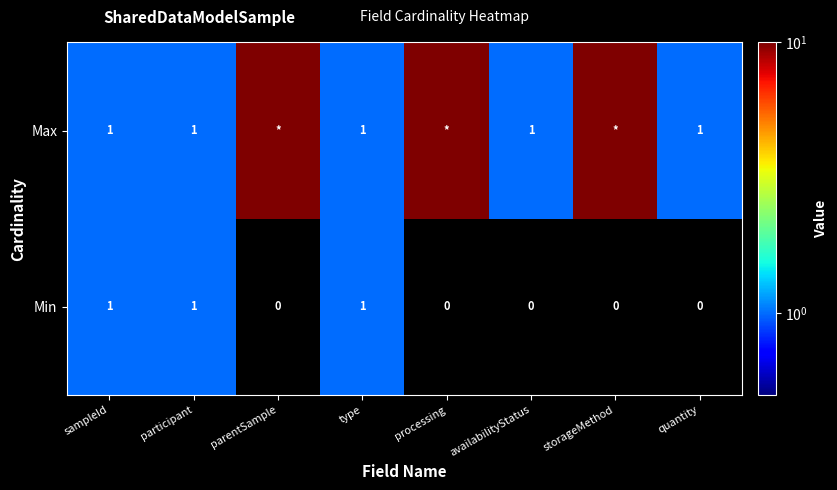

What is the sum of all Min values?

3